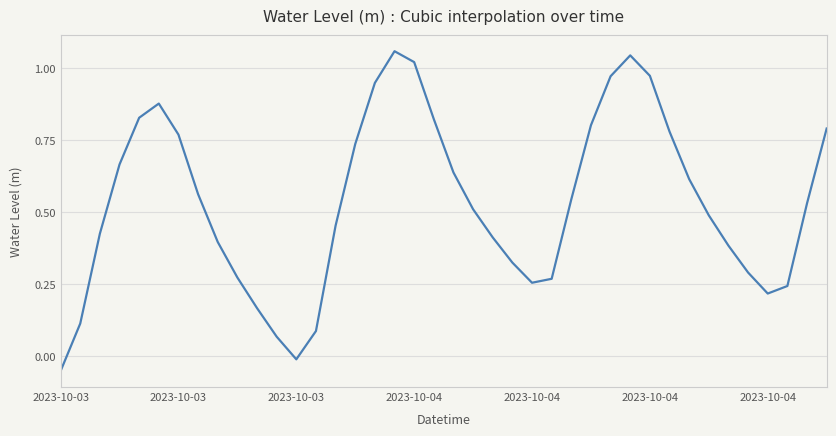

How many lines are shown in the chart?

1